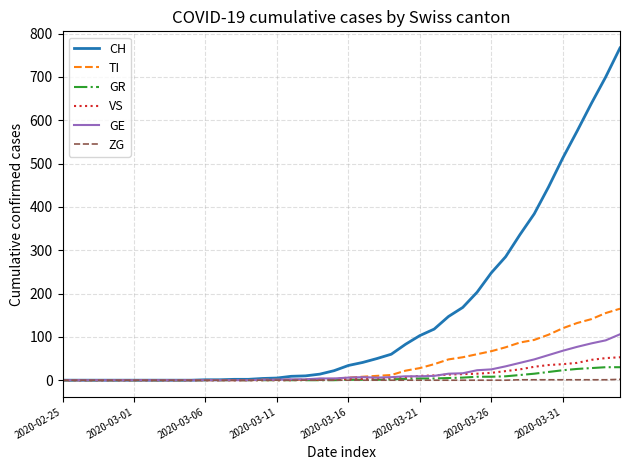

Which series has the largest range (max minus min)?

CH